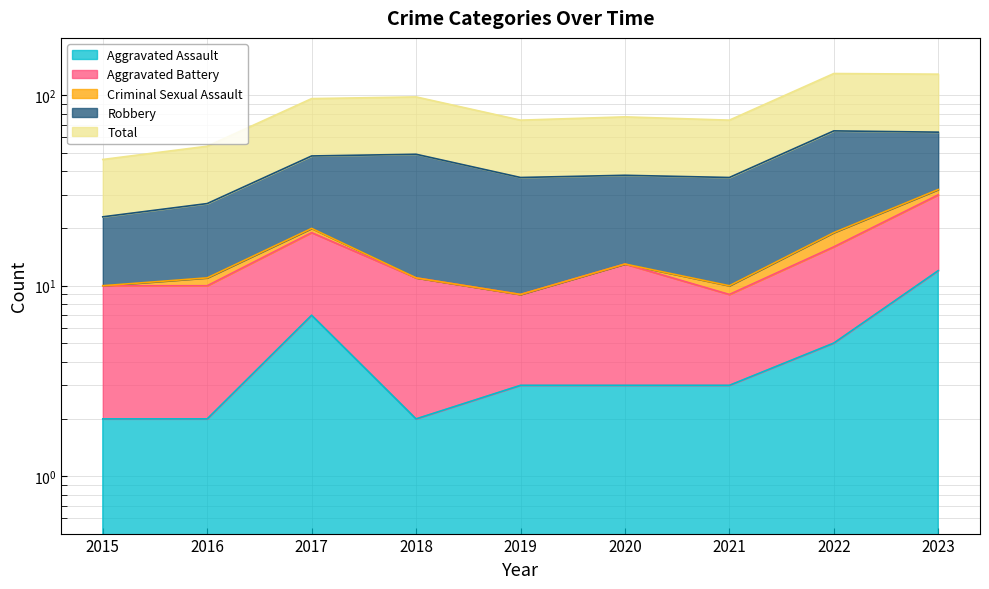

True or false: Aggravated Battery and Aggravated Assault intersect in this chart.

False